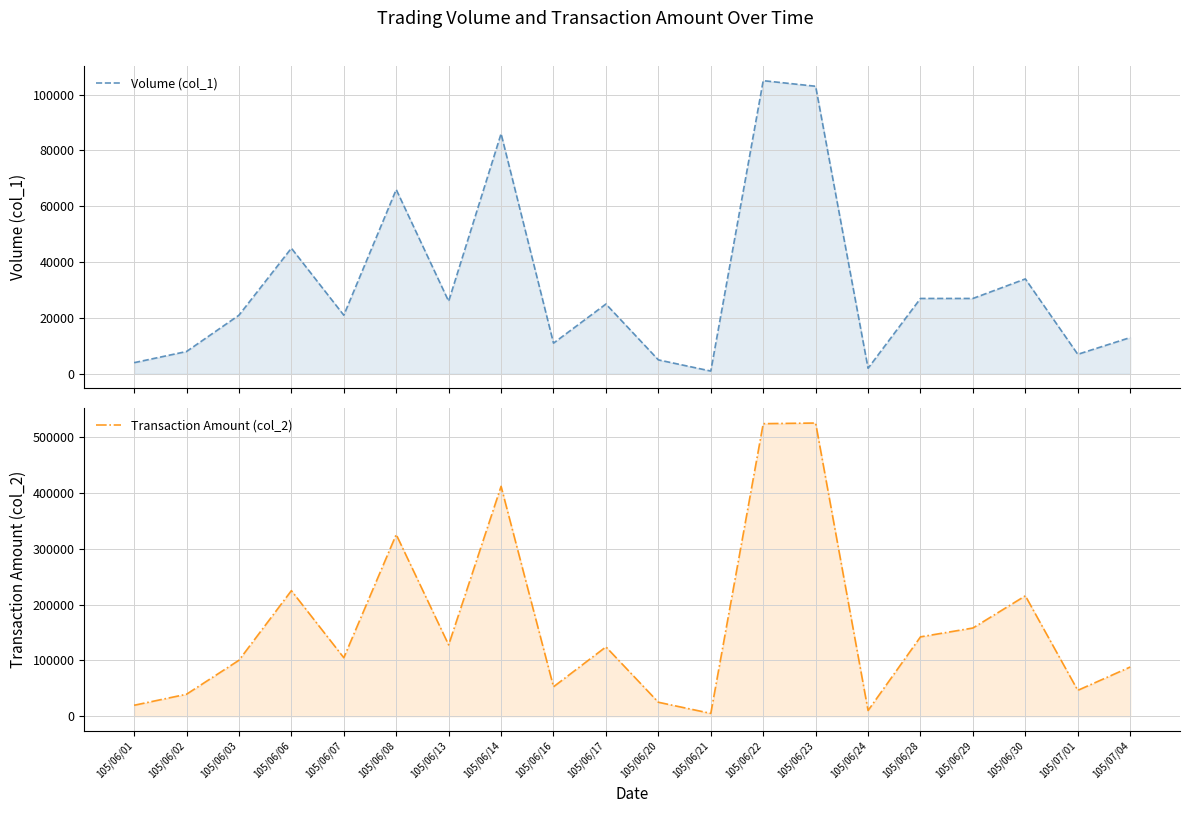

True or false: Transaction Amount (col_2) has more than 0 interior local peaks.

True